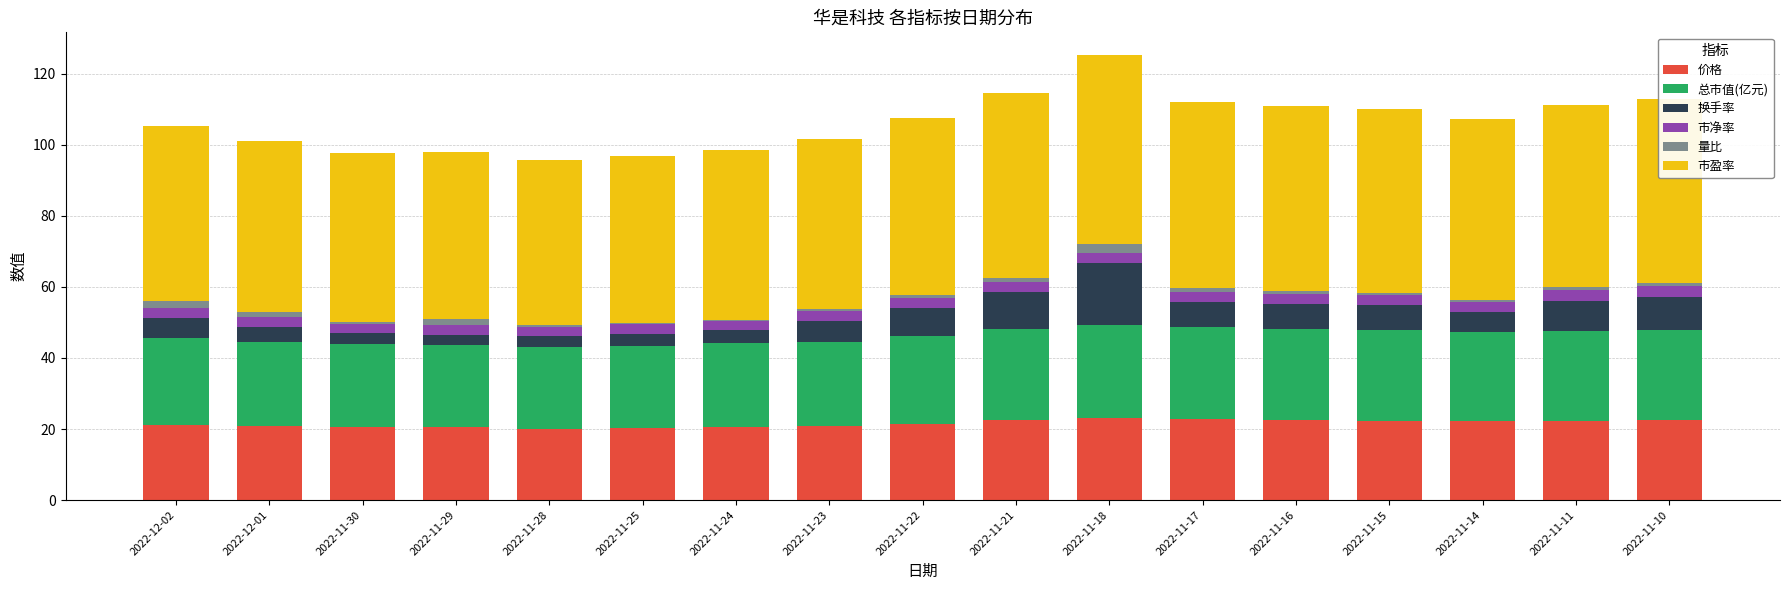

What is the maximum value for 价格?

23.0